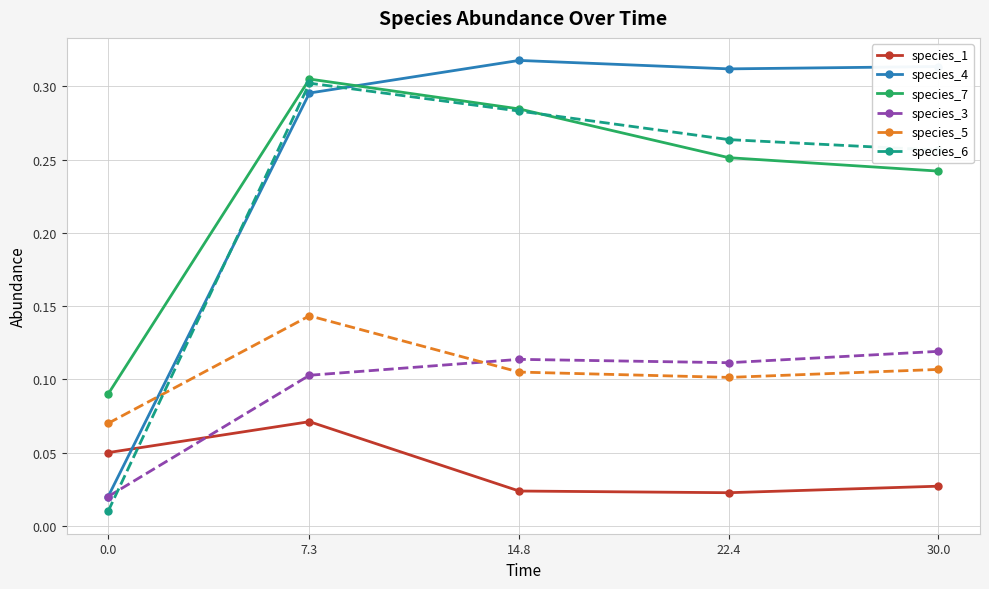

How many times do species_4 and species_7 cross each other?

1